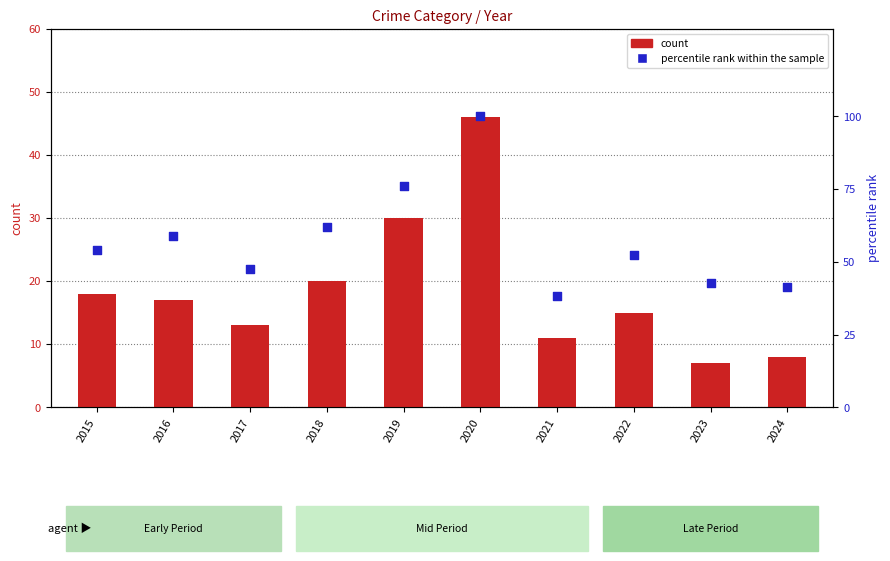

Which series contains the highest Y value?

percentile rank within the sample